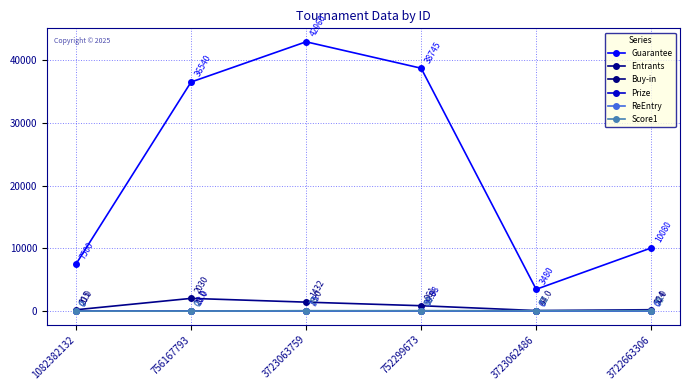

In ReEntry, how many points are higher than both neighbors (excluding endpoints)?

1